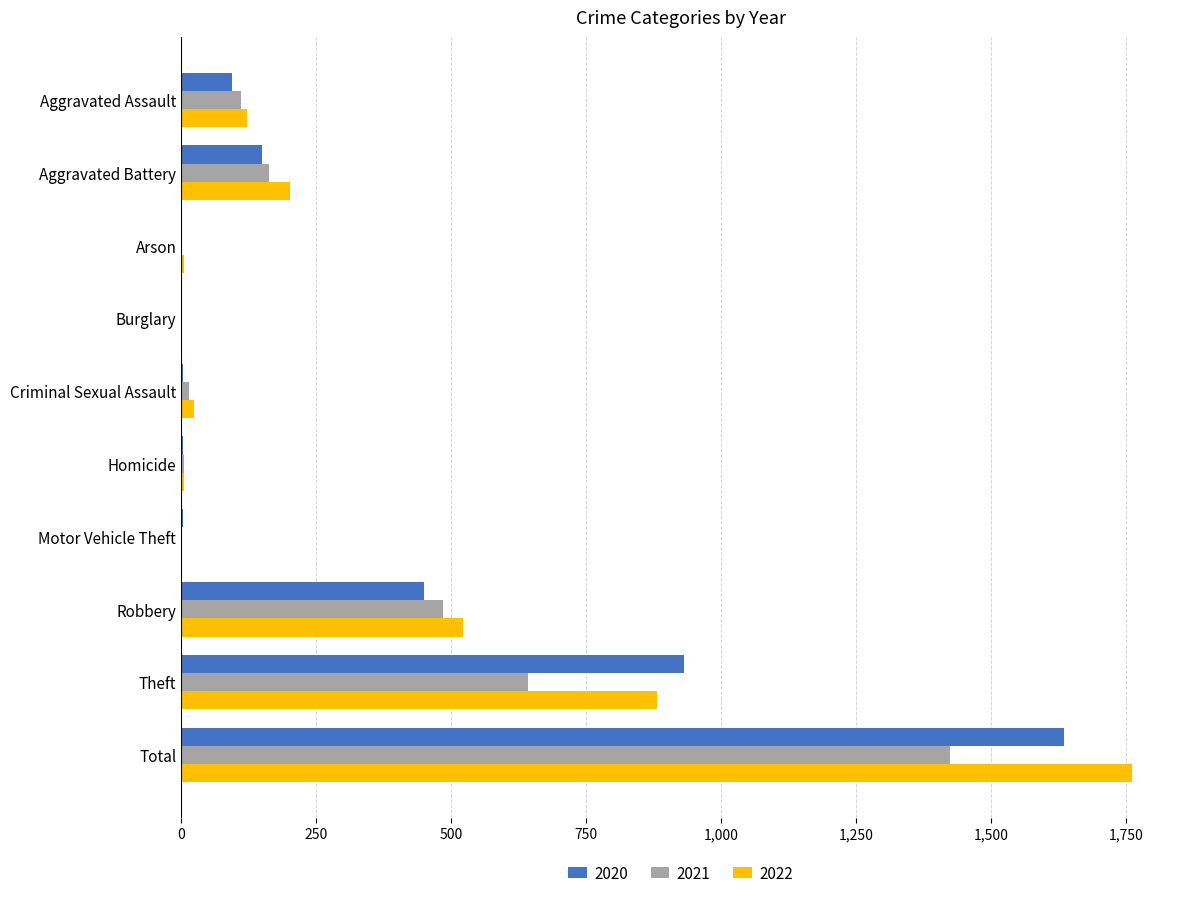

What is the total value across all series at Aggravated Battery?

515